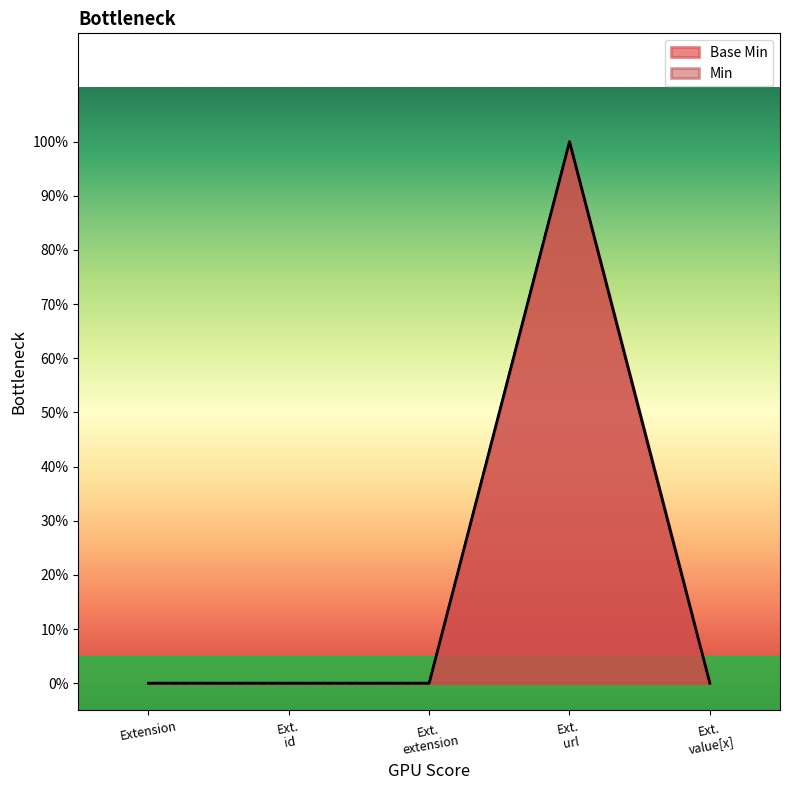

Does the chart display data point markers on the line(s)?

No